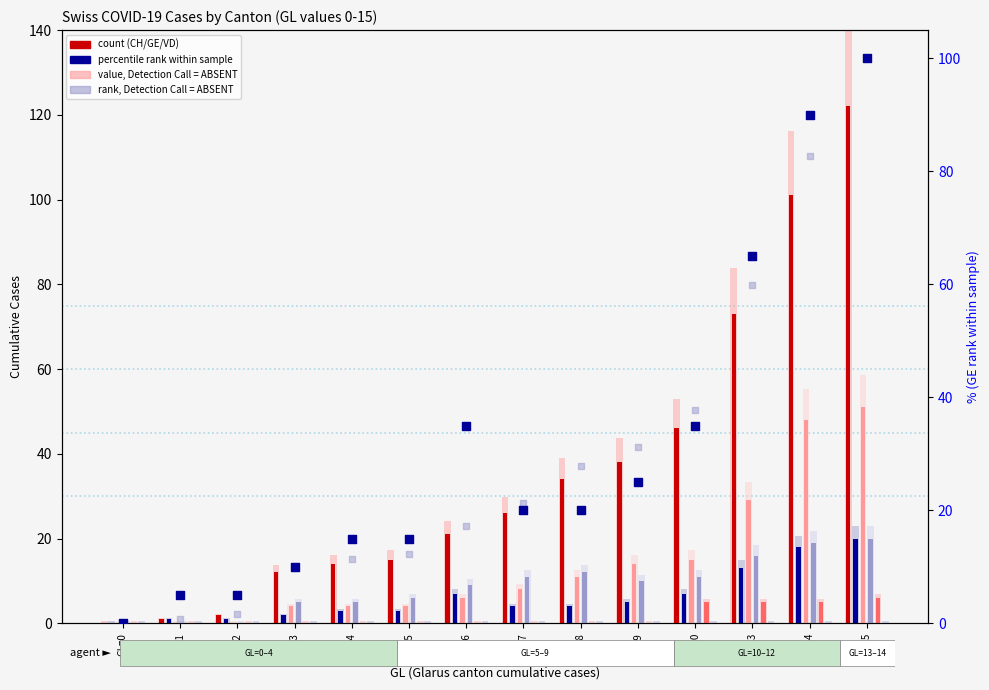

Which series contains the lowest Y value?

CH